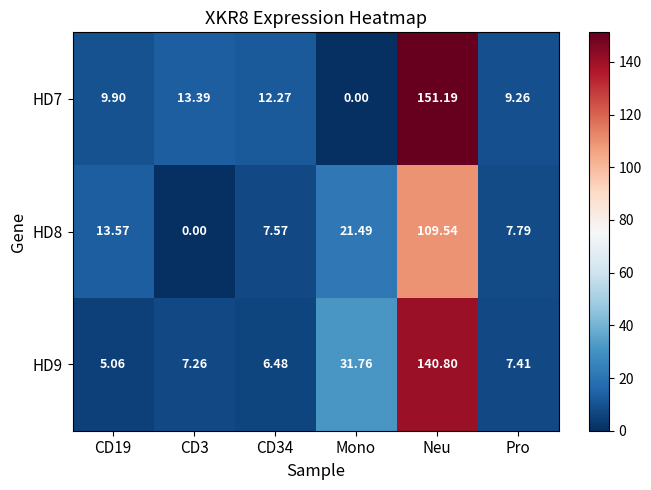

At which label does HD8 reach its peak?

Neu